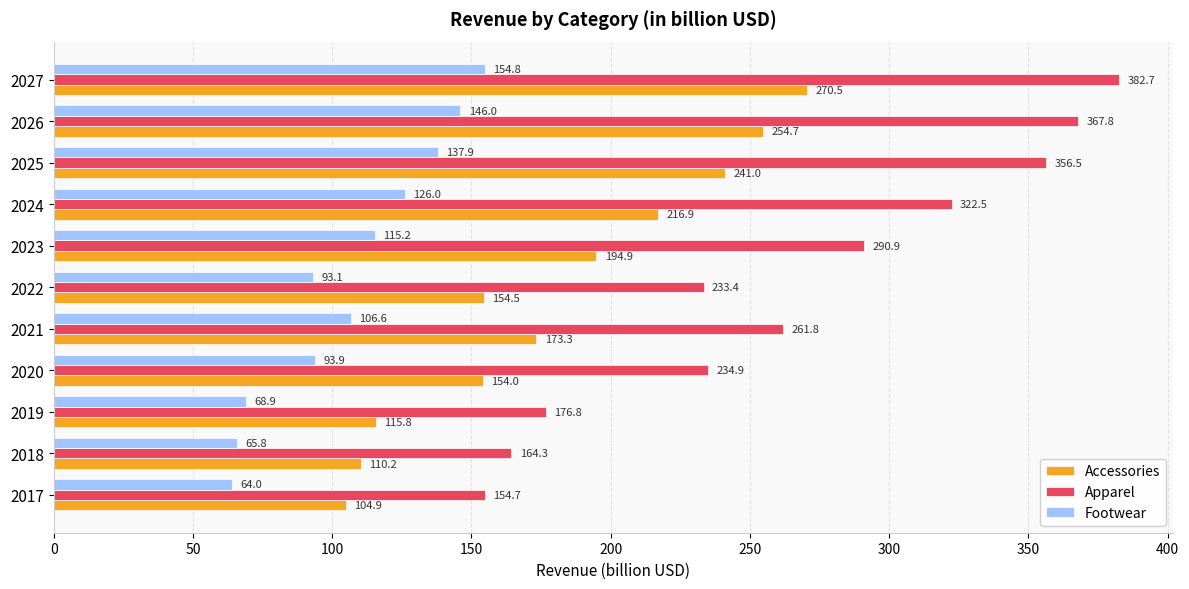

Between 2018 and 2025, which series saw the biggest shift?

Apparel